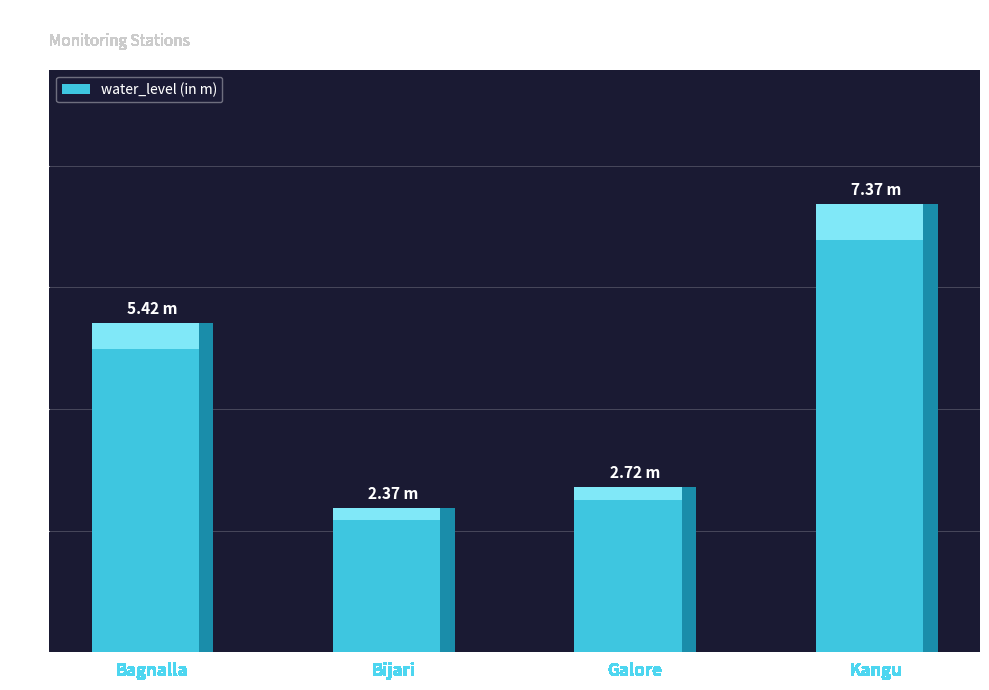

What is the label of the 2nd bar from the right?

Galore